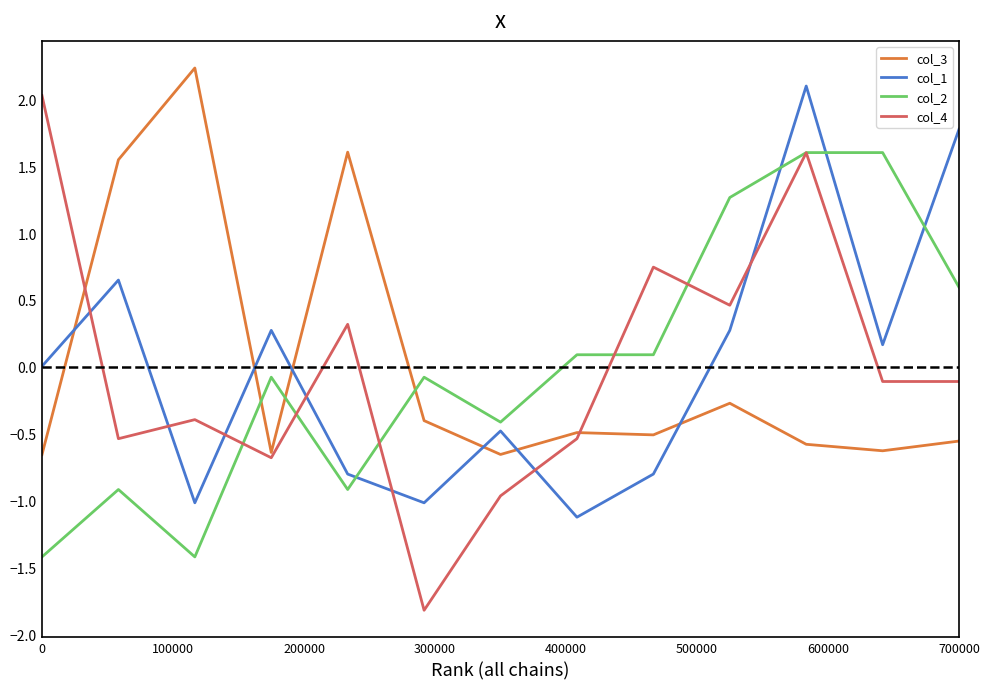

Which series has the widest spread of values?

col_4